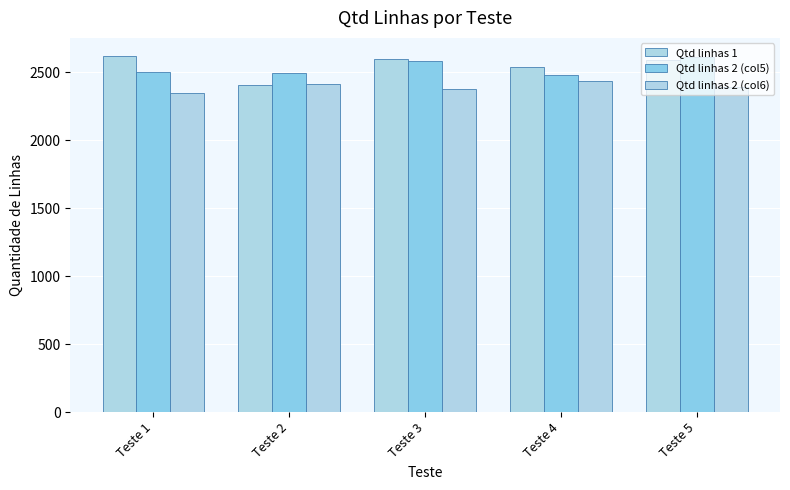

How many bars are there in total?

15